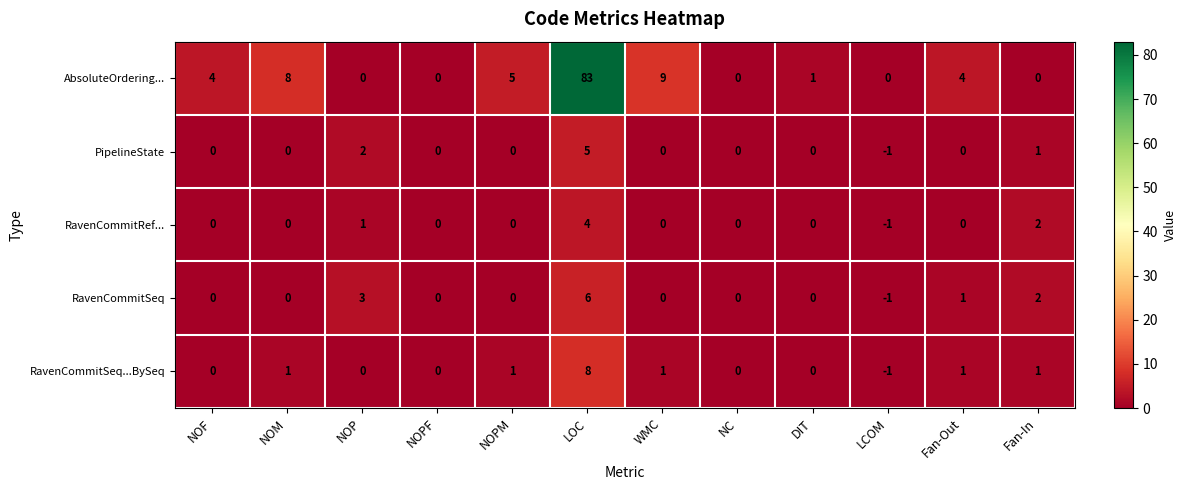

Rank the series by their maximum value, from highest to lowest.

AbsoluteOrdering..., RavenCommitSeq...BySeq, RavenCommitSeq, PipelineState, RavenCommitRef...